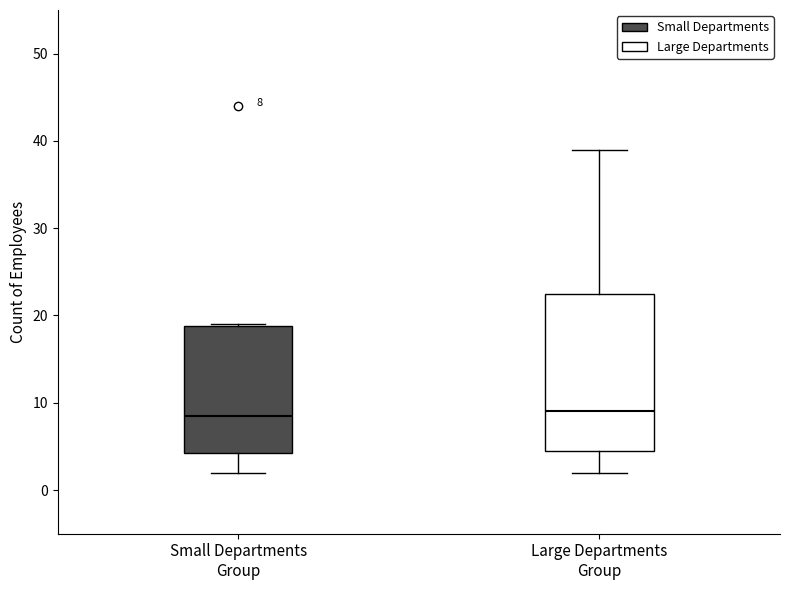

Comparing the boxes themselves (not the whiskers), which one is the tallest?

Large Departments Group